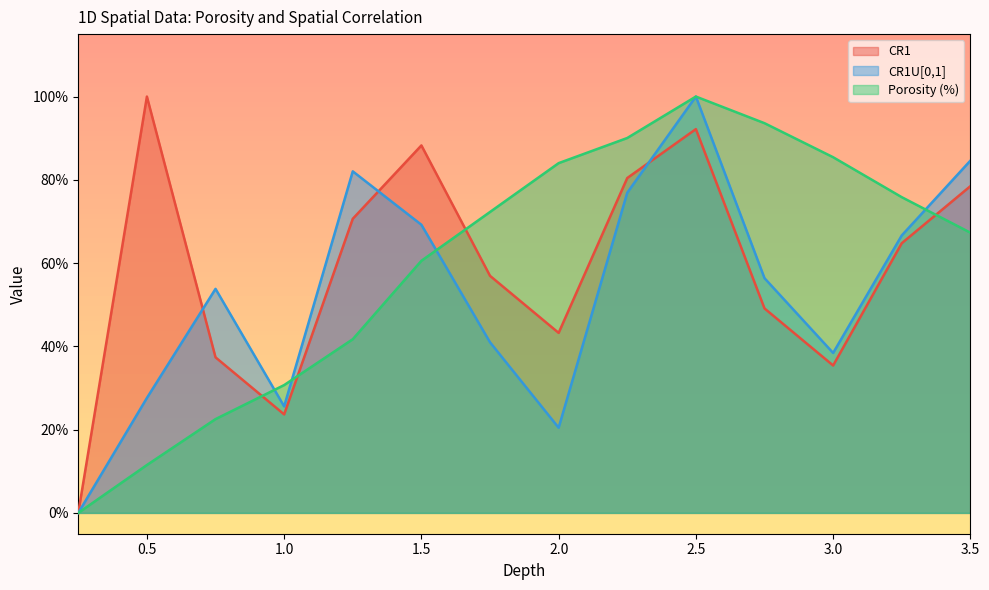

What is the label of the 2nd point from the left?

0.5